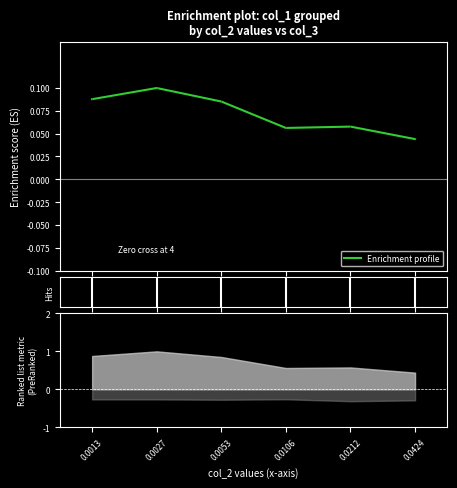

What is the value of the 1st point from the left?

0.1